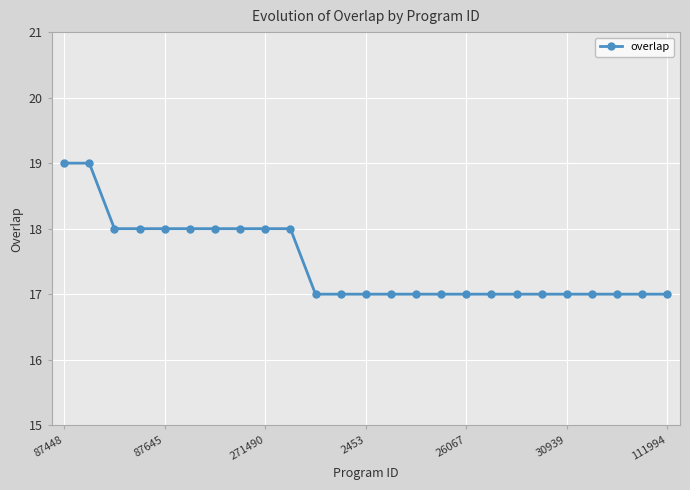

What is the sum of all values?

437